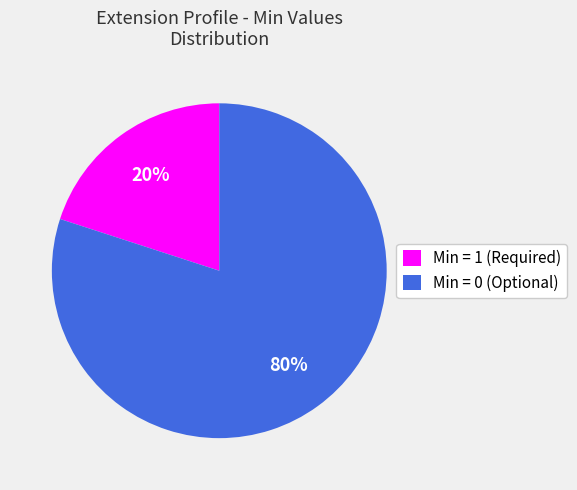

Is it true that Min = 1 (Required) is 20% of the pie?

True